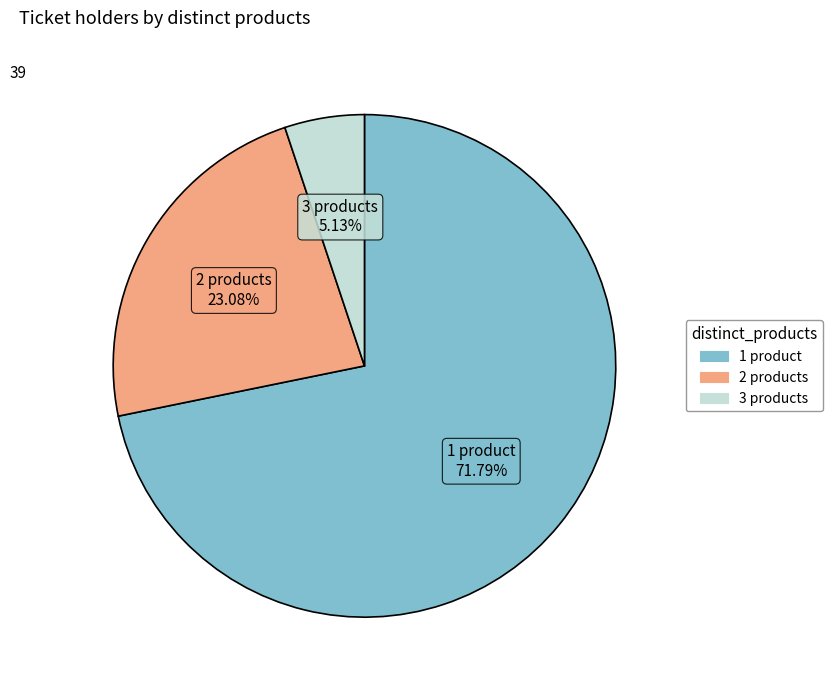

To the nearest percent, what portion does 3 products represent?

5%